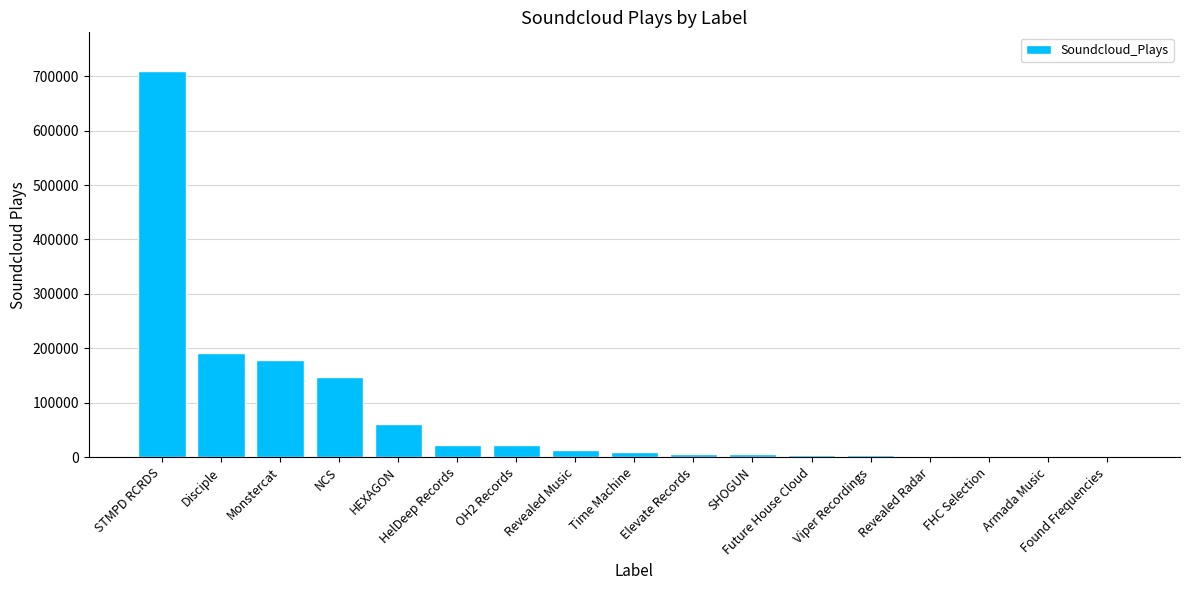

Which label corresponds to the largest value in the chart?

STMPD RCRDS